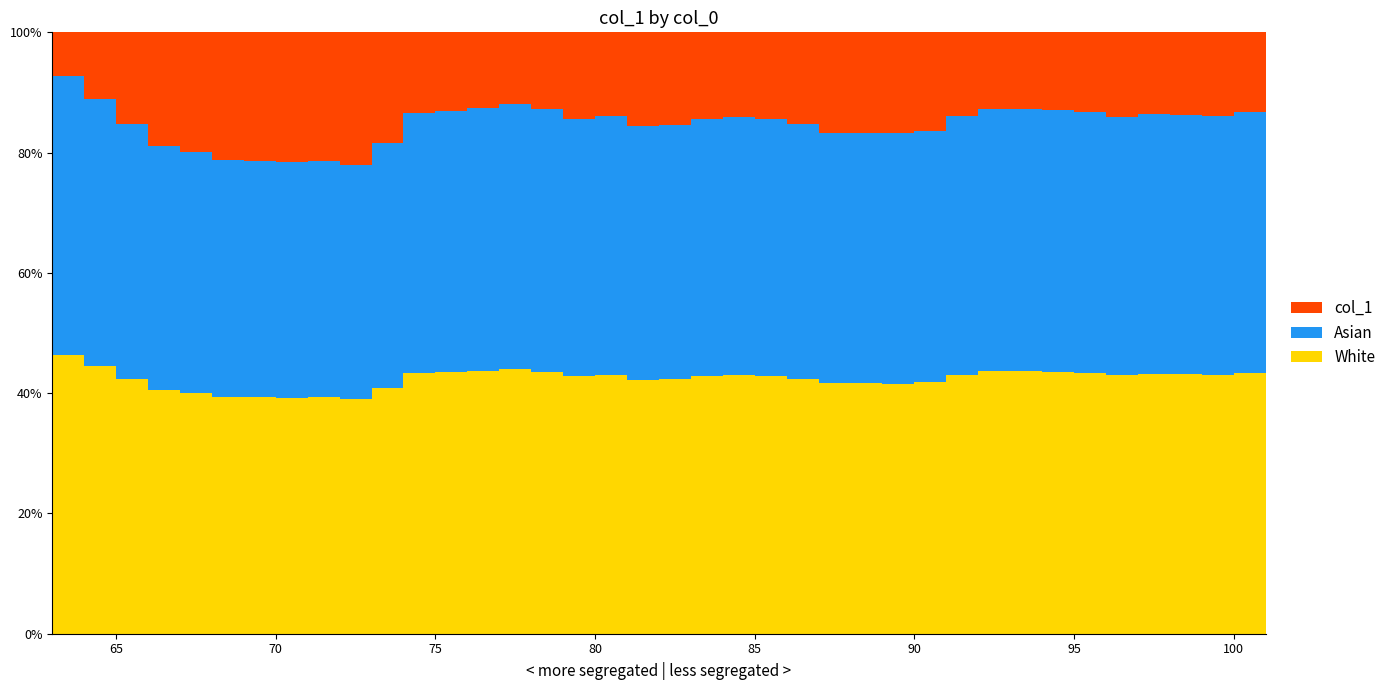

Reading left to right, transcribe all the data shown in this chart.

63=0.1	64=0.1	65=0.1	66=0.2	67=0.2	68=0.2	69=0.2	70=0.2	71=0.2	72=0.2	73=0.2	74=0.2	75=0.1	76=0.1	77=0.1	78=0.1	79=0.1	80=0.1	81=0.1	82=0.2	83=0.2	84=0.1	85=0.1	86=0.1	87=0.2	88=0.2	89=0.2	90=0.2	91=0.2	92=0.1	93=0.1	94=0.1	95=0.1	96=0.1	97=0.1	98=0.1	99=0.1	100=0.1	101=0.1